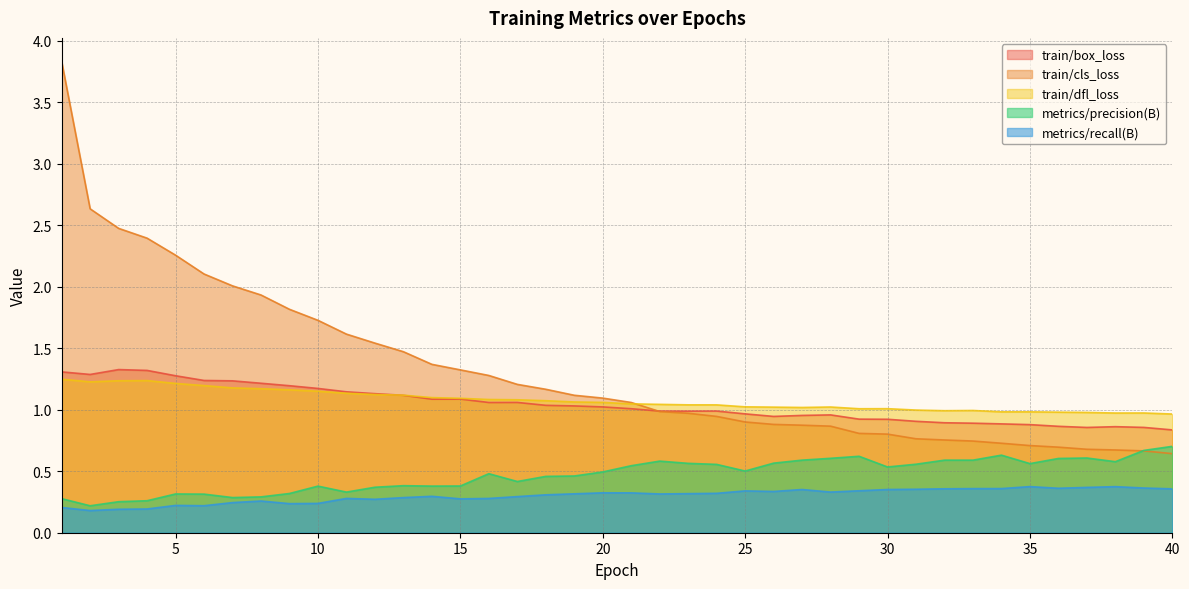

True or false: metrics/precision(B) and train/dfl_loss cross at least once.

False